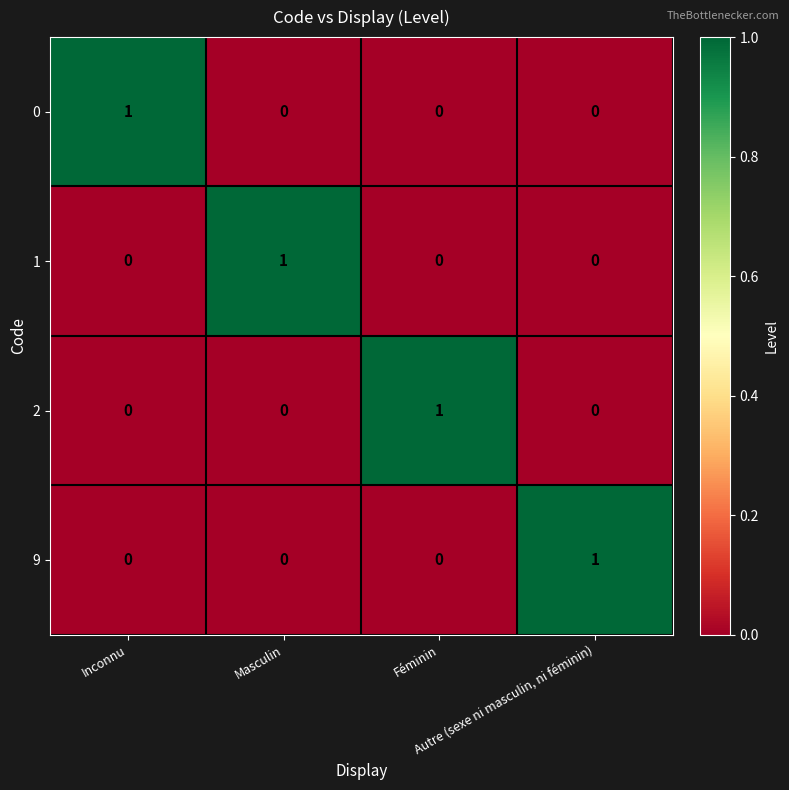

At how many categories does at least one series exceed 0?

4